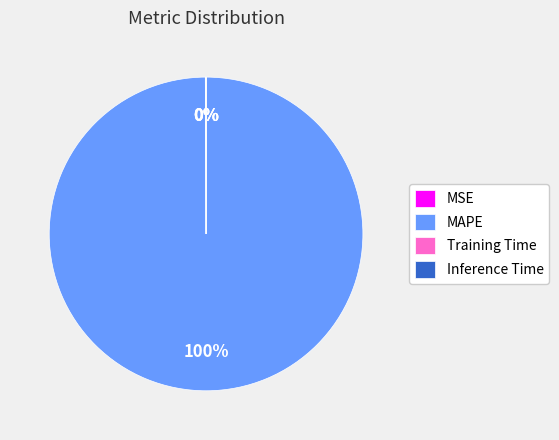

Is it true that MAPE is 100% of the pie?

True